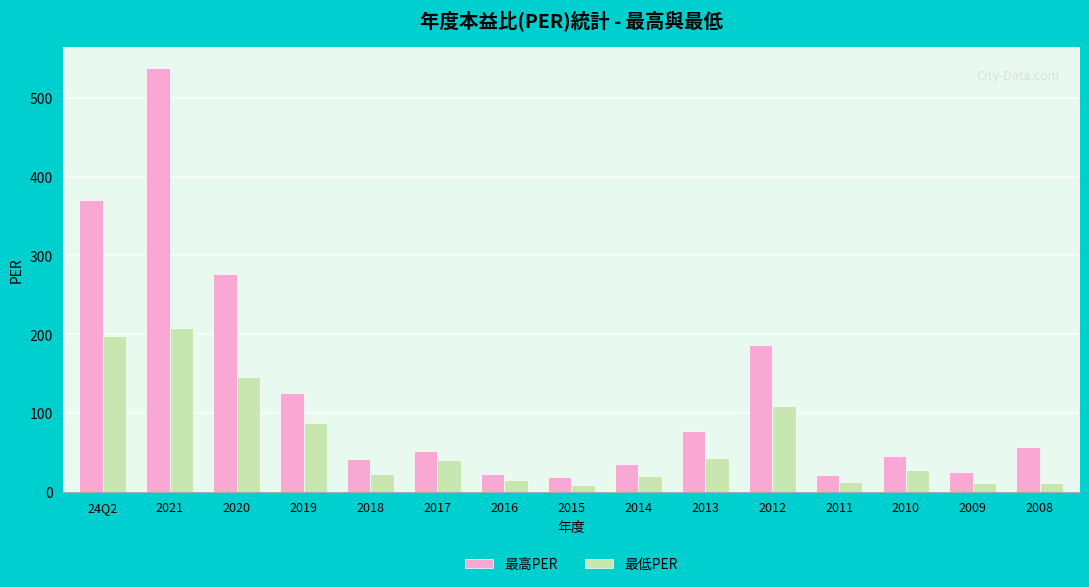

Which series has the largest total across all categories?

最高PER